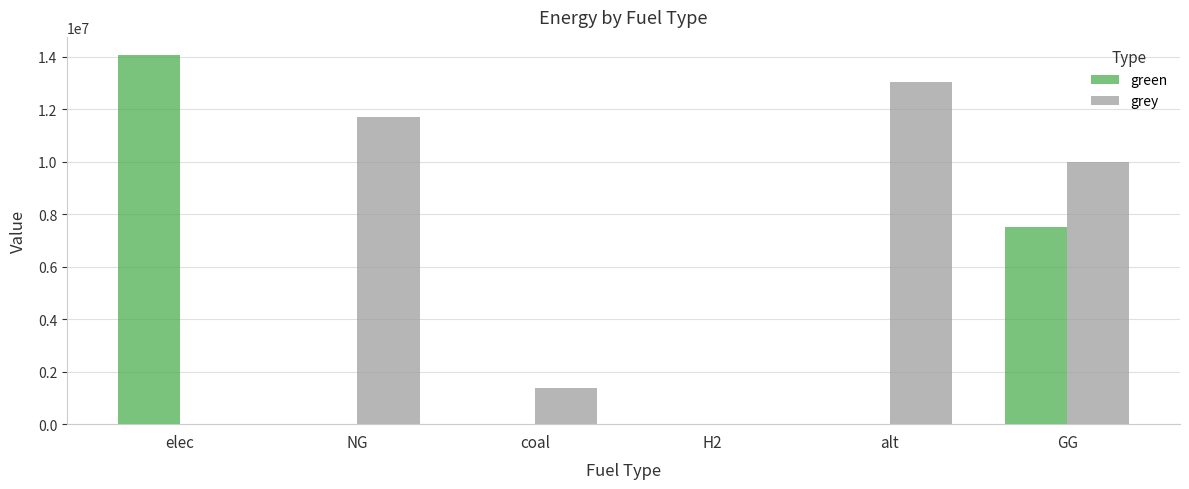

Which series has the largest total across all categories?

grey